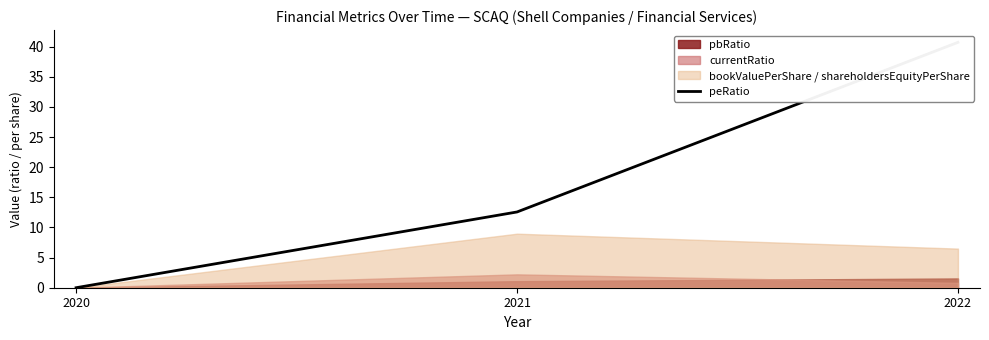

True or false: the data shows 3.1 at 2021.

False